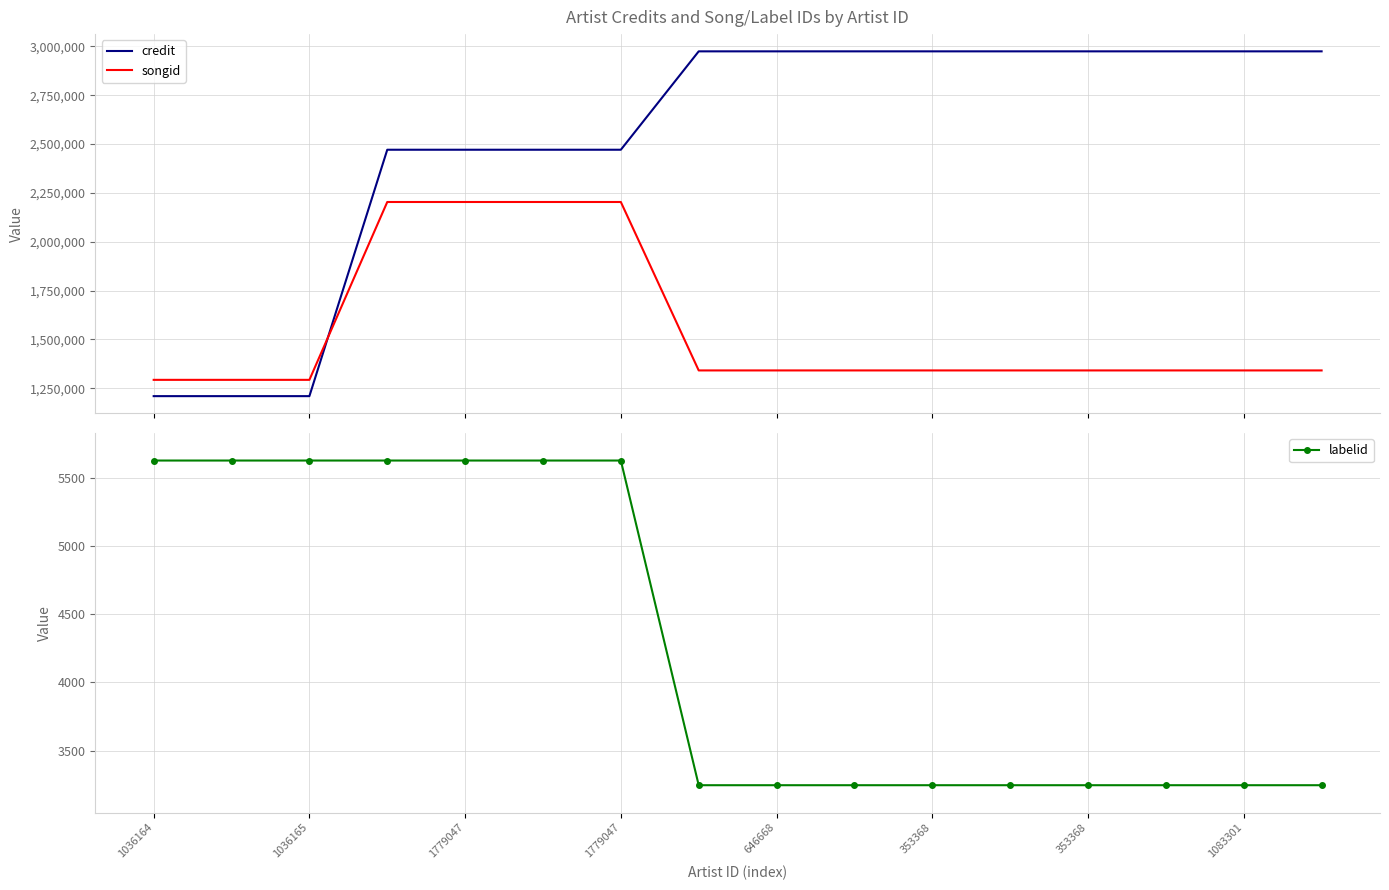

What is the highest value of the songid series?

2203403